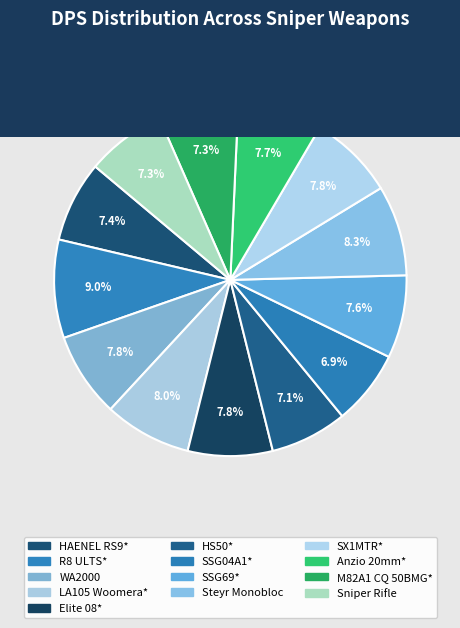

The Sniper Rifle slice represents 15% of the pie. True or false?

False